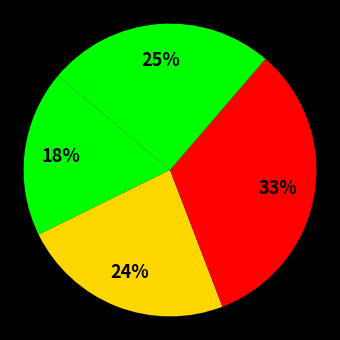

How many slices are in this pie chart?

4